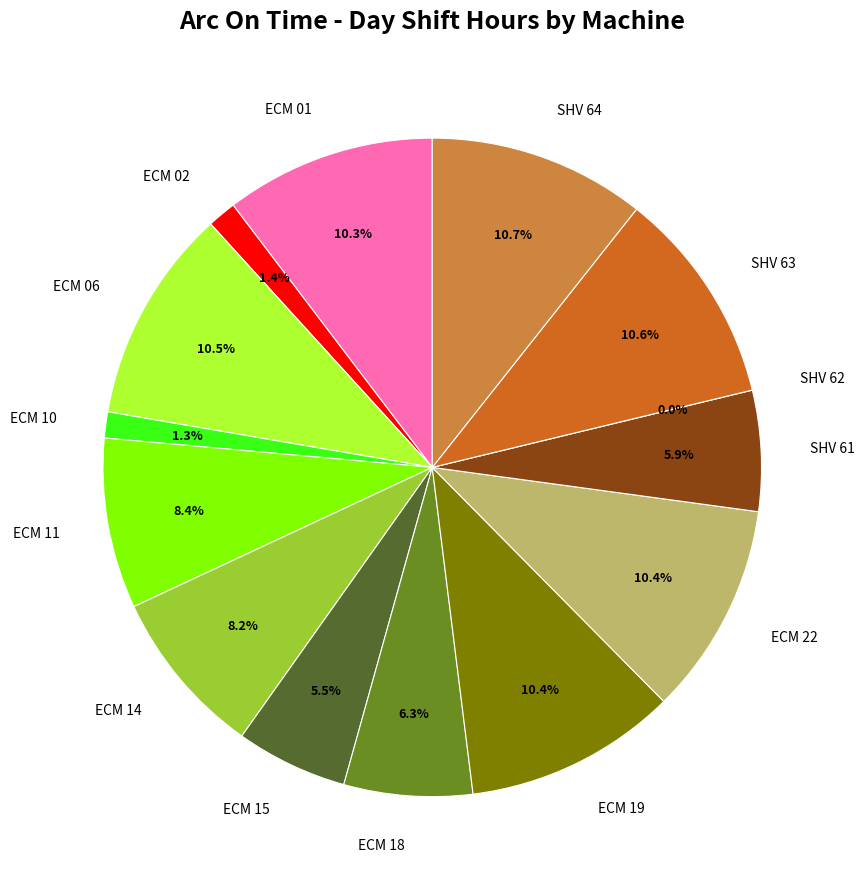

Rank the categories by value from lowest to highest.

SHV 62, ECM 10, ECM 02, ECM 15, SHV 61, ECM 18, ECM 14, ECM 11, ECM 01, ECM 19, ECM 22, ECM 06, SHV 63, SHV 64